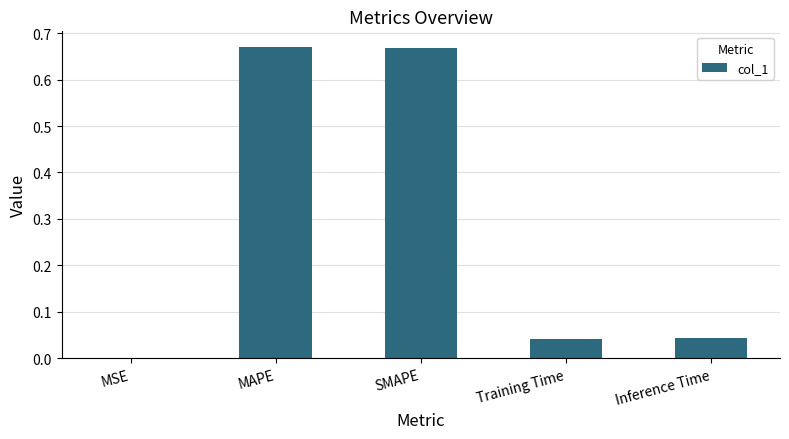

The value at SMAPE is 1.0. True or false?

False